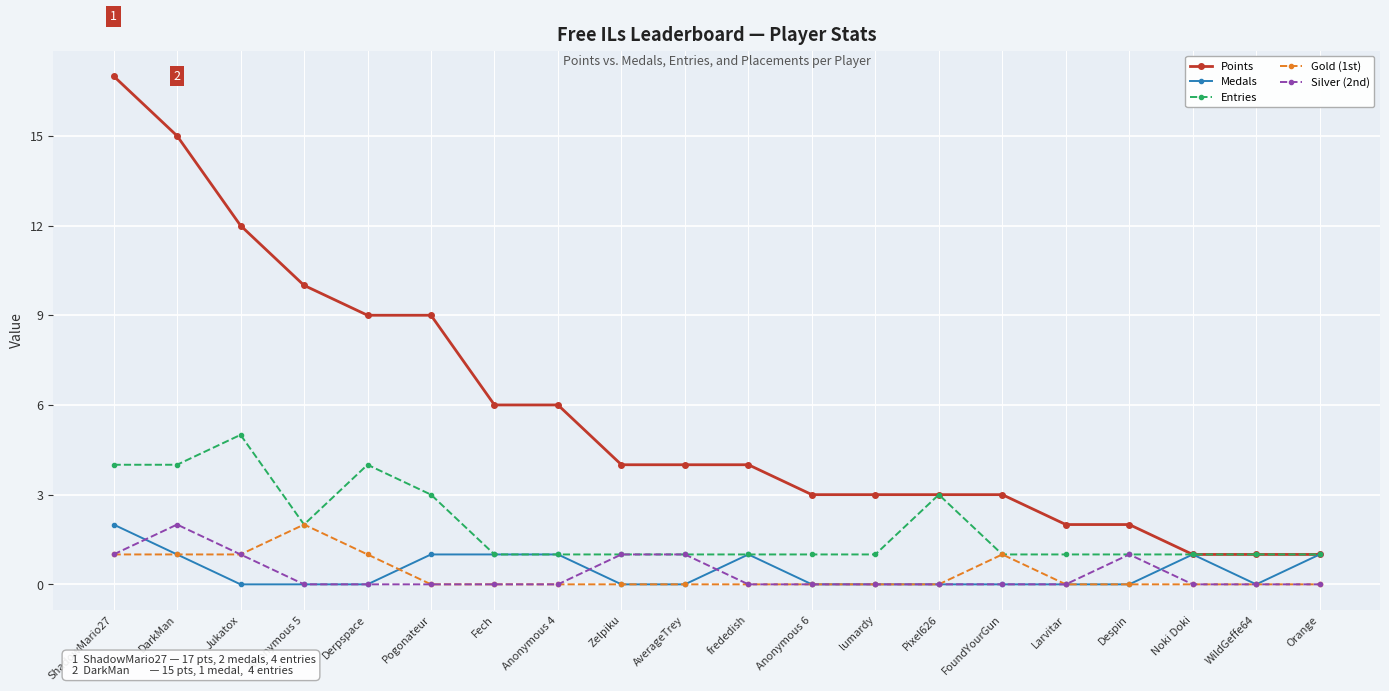

What is the label of the 6th point from the left?

Pogonateur